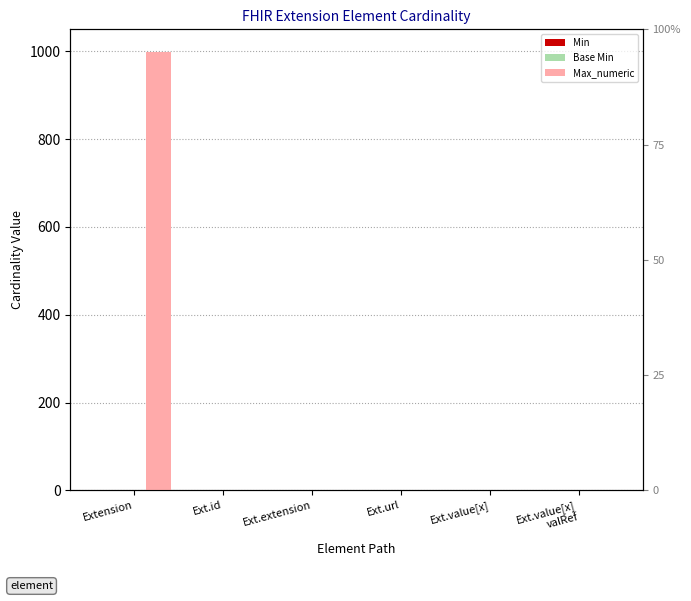

How many bars are there in total?

18